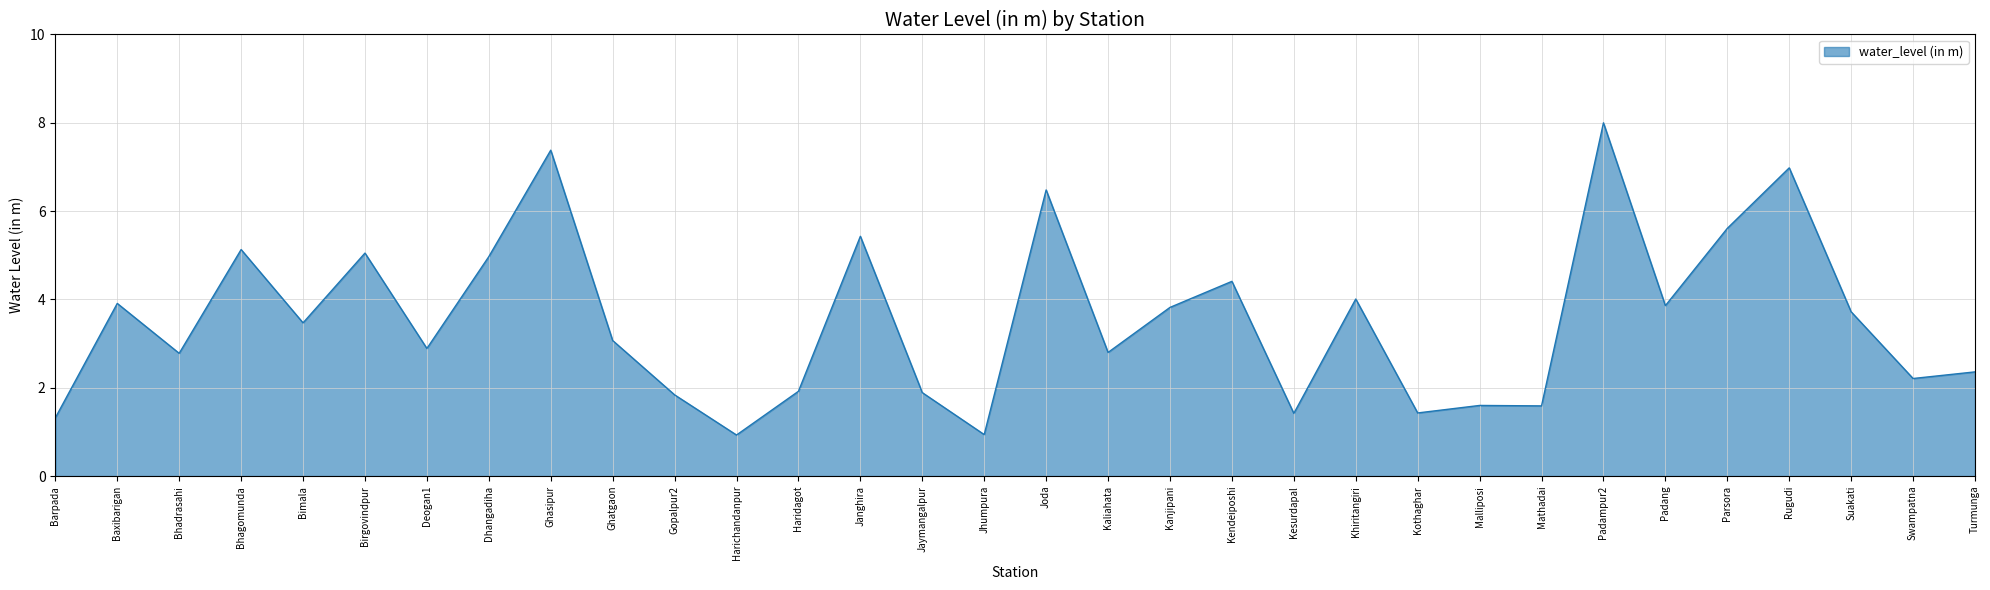

What is the greatest value displayed?

8.0